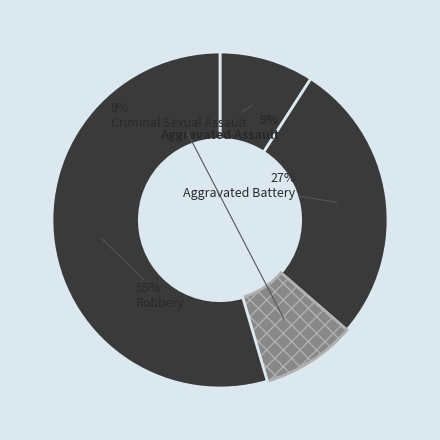

Count the number of slices in the pie.

4